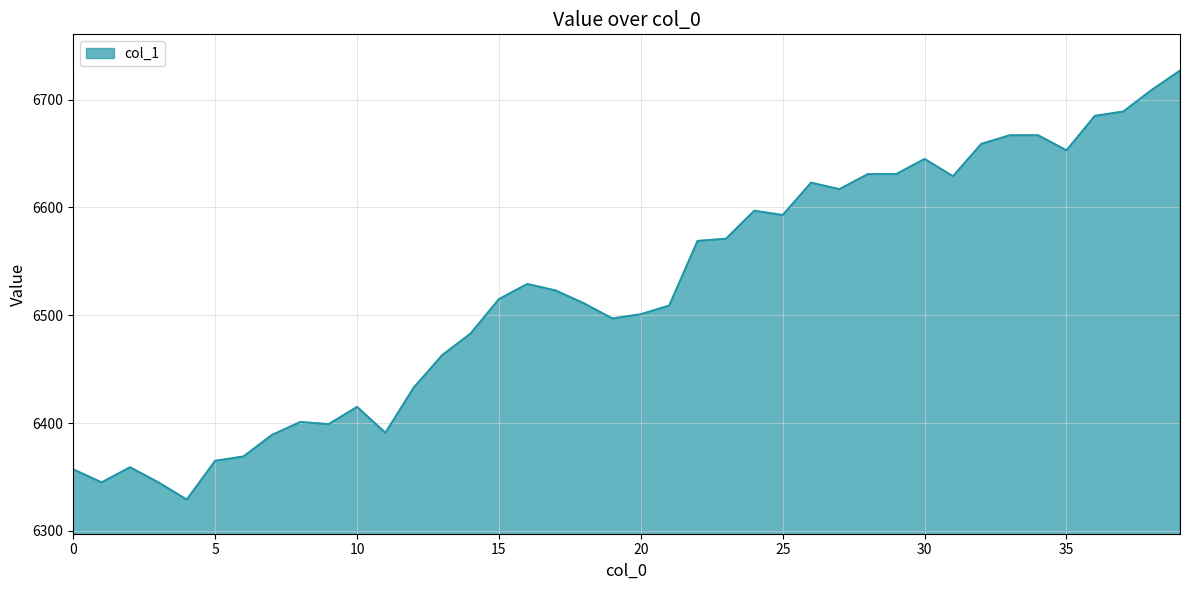

What is the difference between the second highest and minimum values?

380